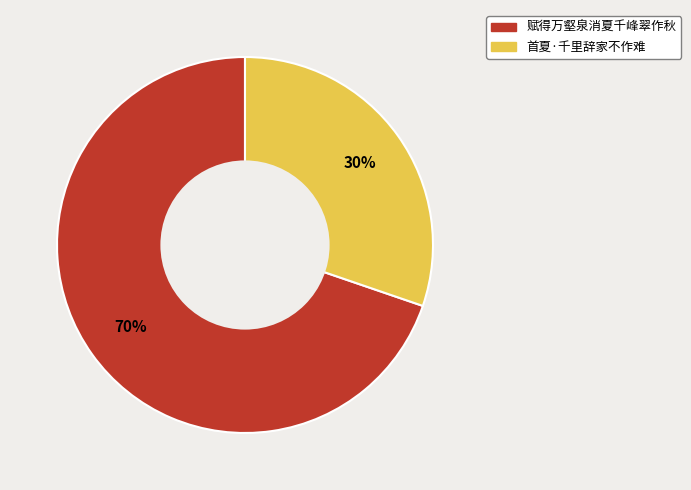

Which slice is the largest?

赋得万壑泉消夏千峰翠作秋